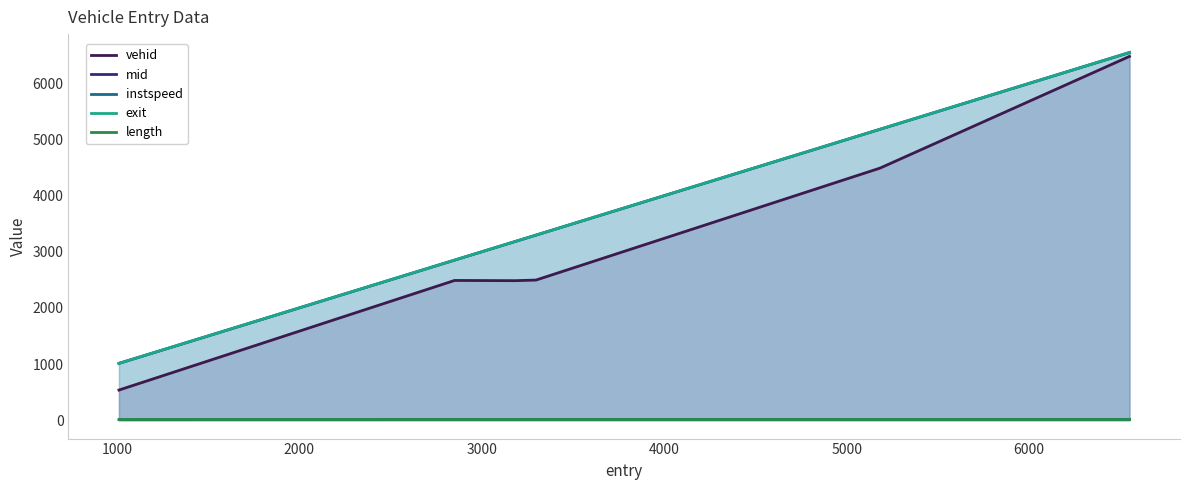

What are all the series names shown in the legend?

vehid, mid, instspeed, exit, length